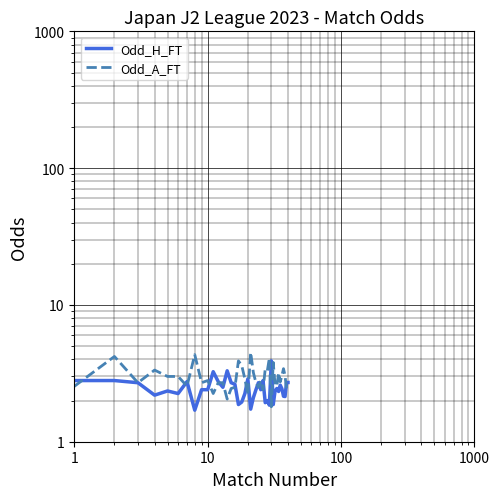

Reading left to right, transcribe all the data shown in this chart.

Odd_H_FT: 2.8	2.8	2.7	2.2	2.4	2.2	2.8	1.7	2.4	2.4	3.2	2.8	2.5	3.3	2.7	2.6	1.9	1.9	2.2	2.9	1.7	2.1	2.4	2.7	2.4	2.8	1.9	2.0	1.9	3.9	1.9	2.4	2.5	2.3	2.6	2.4	2.1	2.1	2.7	2.7
Odd_A_FT: 2.5	4.2	2.7	3.3	3.0	3.0	2.5	4.3	2.7	2.8	2.2	2.7	2.7	2.0	2.5	2.5	3.9	3.6	2.9	2.2	4.5	3.2	2.7	2.5	2.8	2.4	3.4	3.3	4.1	1.8	3.8	2.6	2.5	3.2	2.7	3.0	3.4	3.0	2.4	2.4